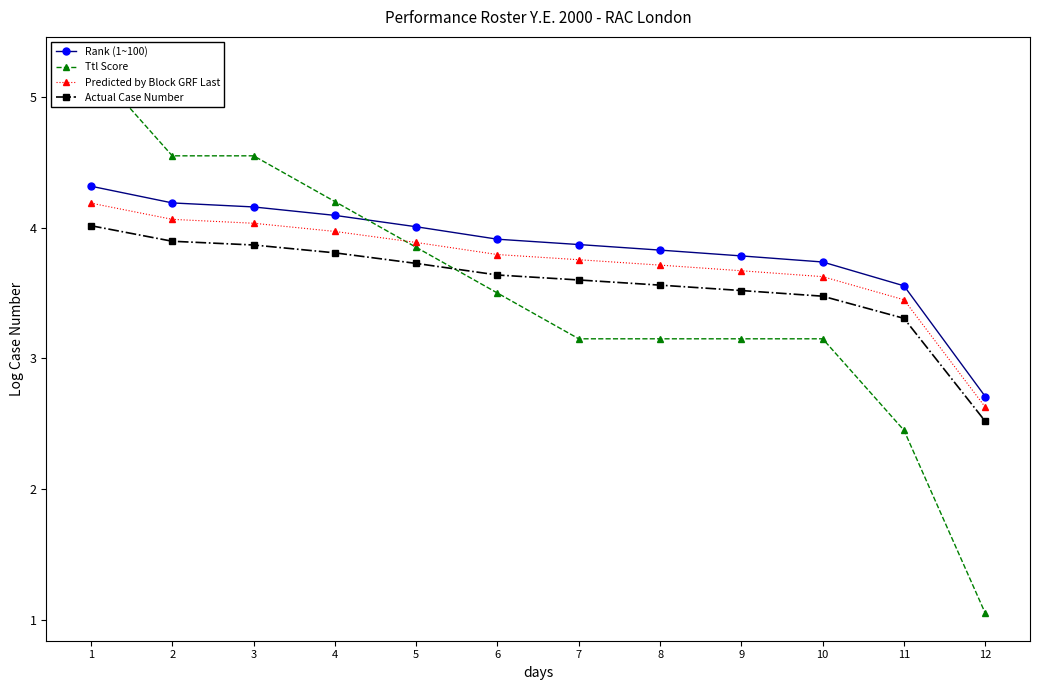

Does the chart have visible grid lines?

No